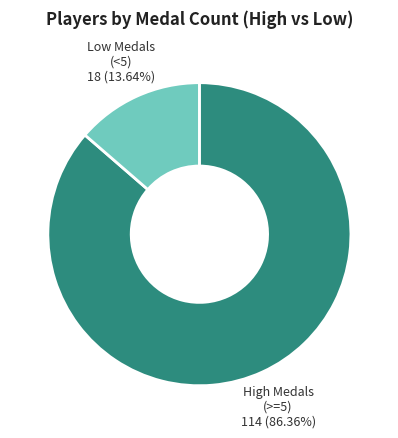

To the nearest percent, what is the average slice percentage?

50%